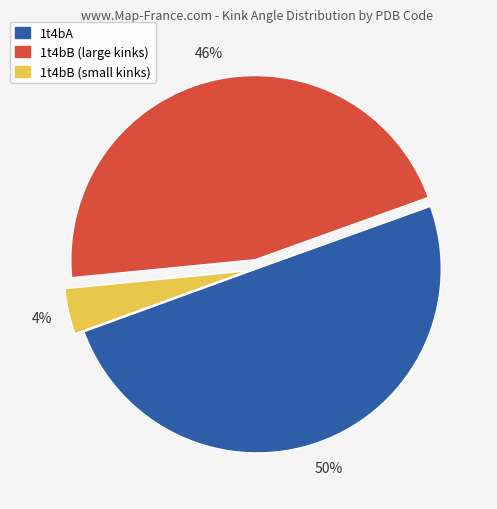

Count the number of slices in the pie.

3